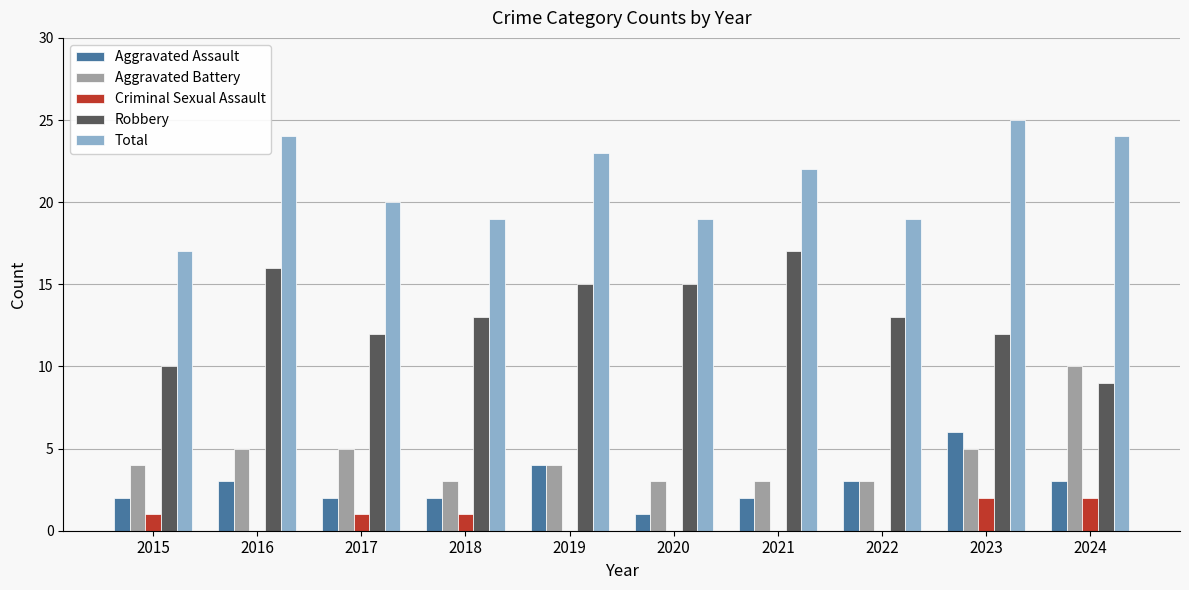

Reading left to right, what are all the values shown in this chart?

Aggravated Assault: 2	3	2	2	4	1	2	3	6	3
Aggravated Battery: 4	5	5	3	4	3	3	3	5	10
Criminal Sexual Assault: 1	0	1	1	0	0	0	0	2	2
Robbery: 10	16	12	13	15	15	17	13	12	9
Total: 17	24	20	19	23	19	22	19	25	24